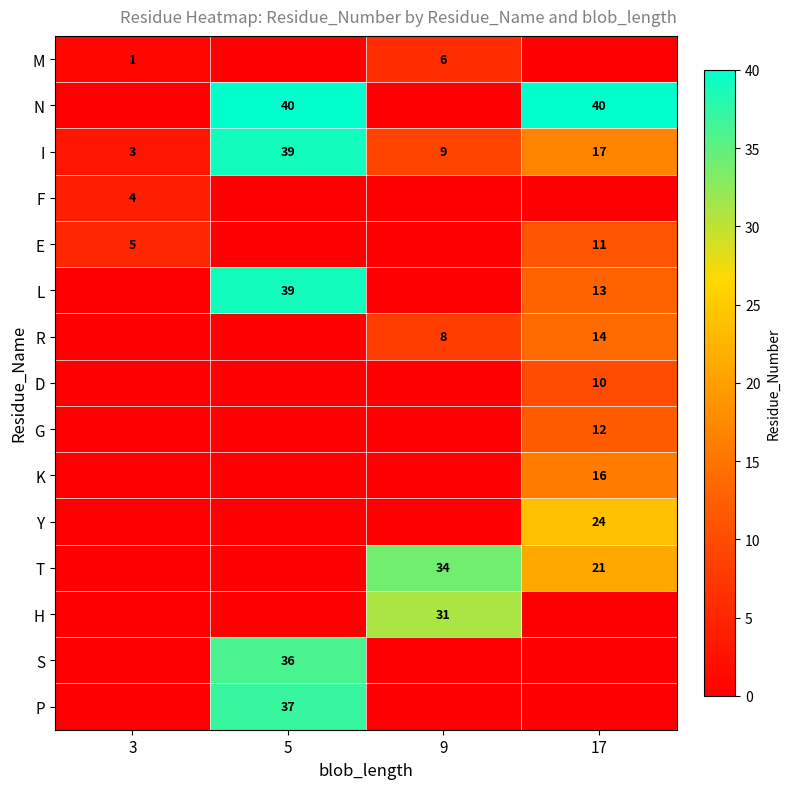

Is it true that I equals 39 at 5?

True